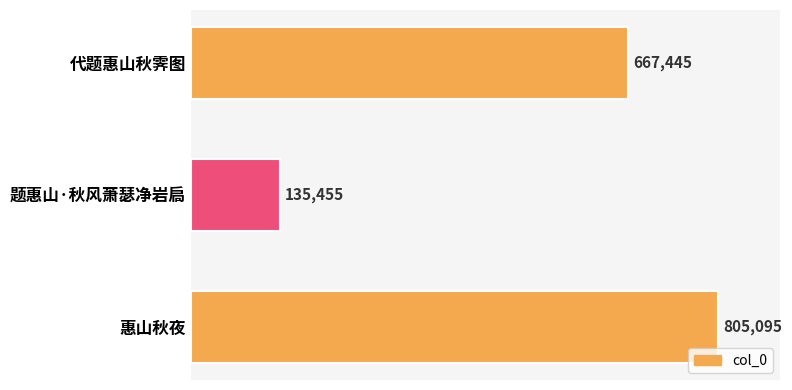

What is the minimum value shown in the chart?

135455